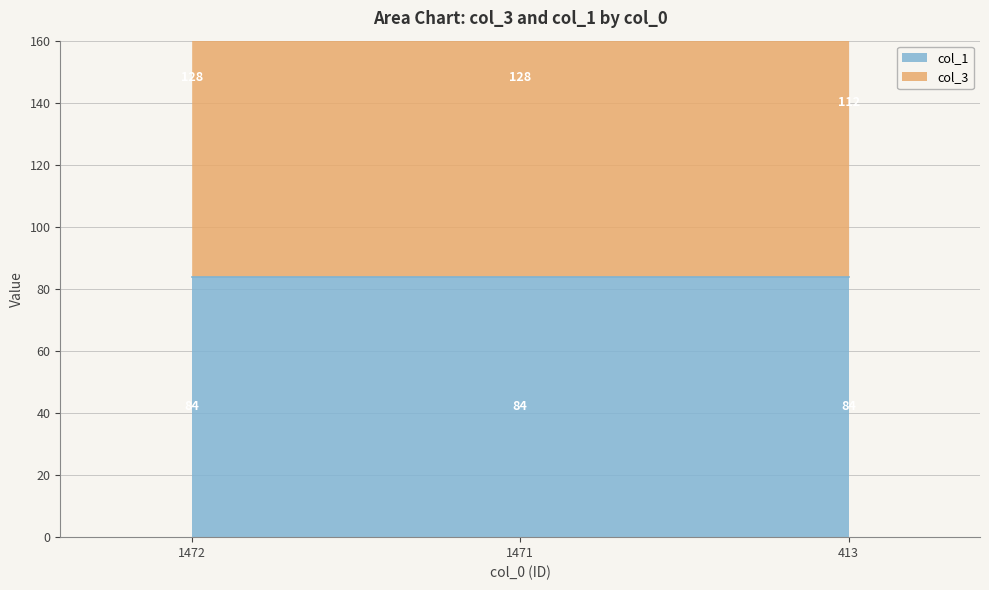

List the labels in order of value, smallest first.

413, 1472, 1471